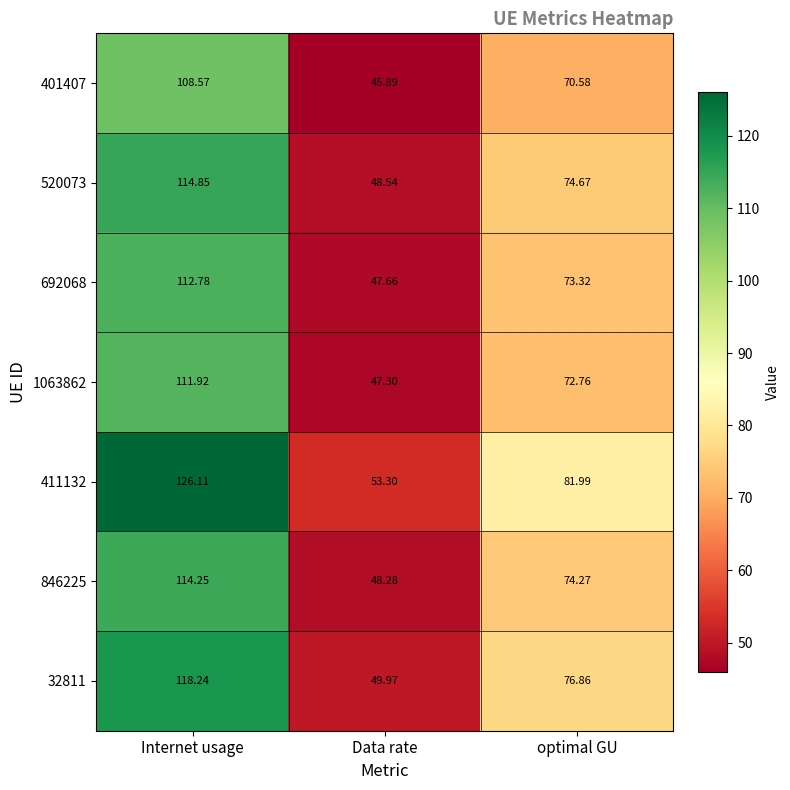

How many data points does each series have?

3